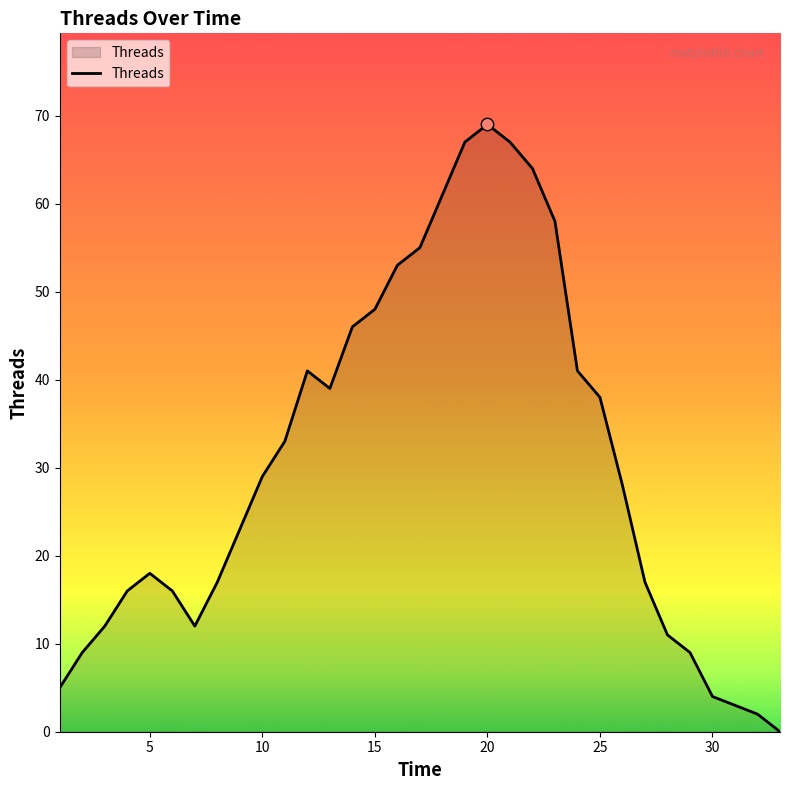

What is the difference between the maximum and minimum values?

69